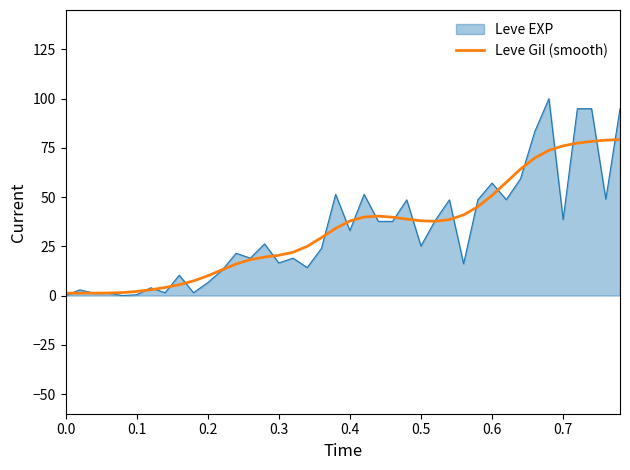

Which series has the largest range (max minus min)?

Leve EXP